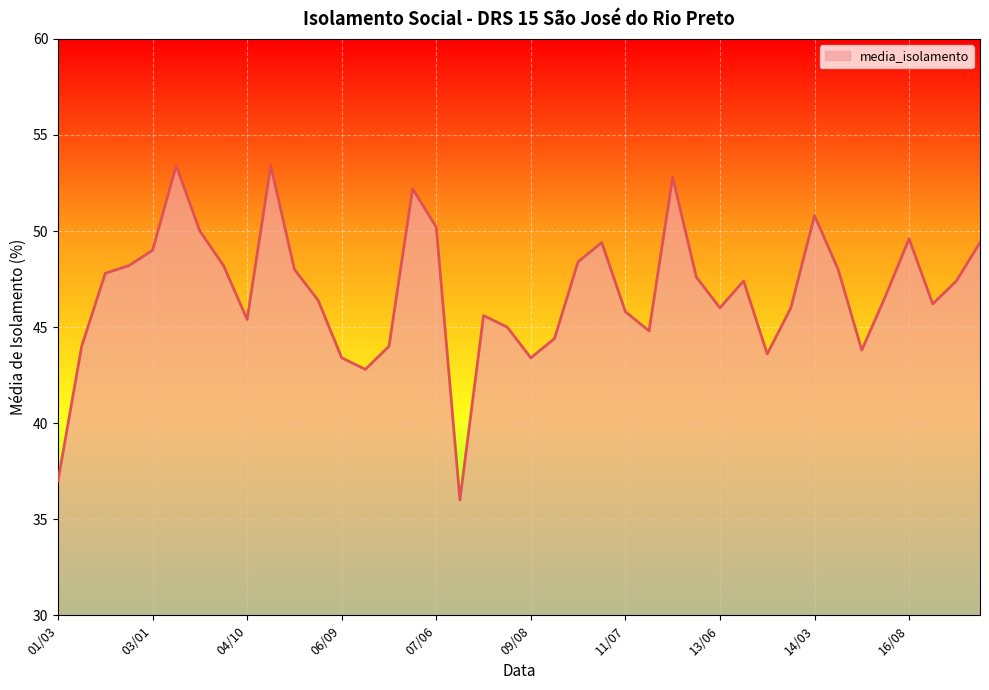

What is the difference between the maximum and second lowest values?

16.4